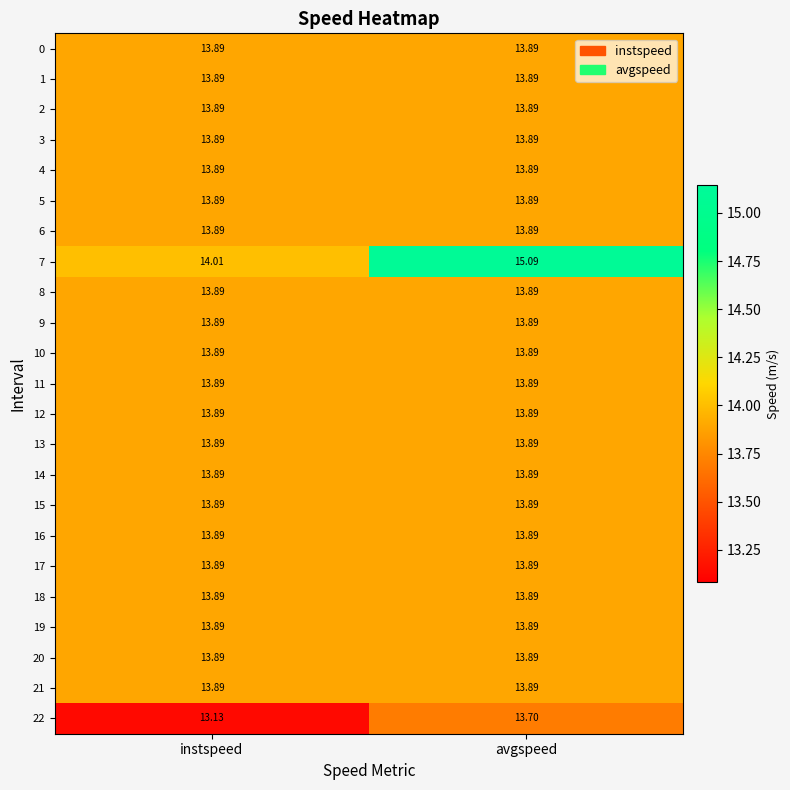

Where is 22 nearest to the value 13?

instspeed